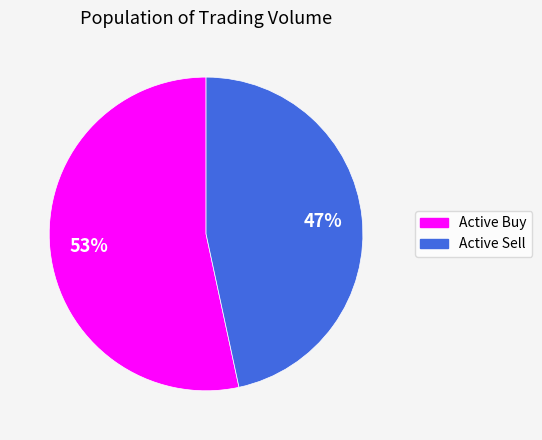

Does any single category account for the majority?

Yes